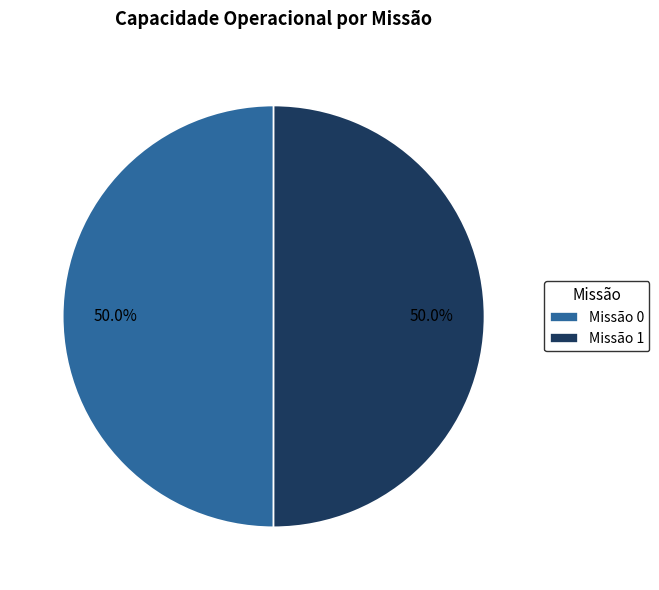

Approximately how many times larger is the value at Missão 1 compared to Missão 0?

1.0